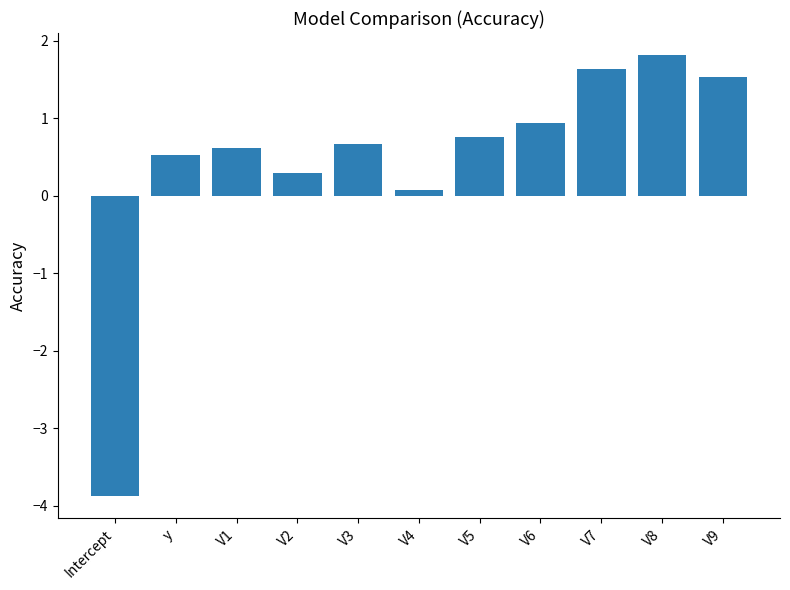

True or false: the data shows 0.3 at V6.

False